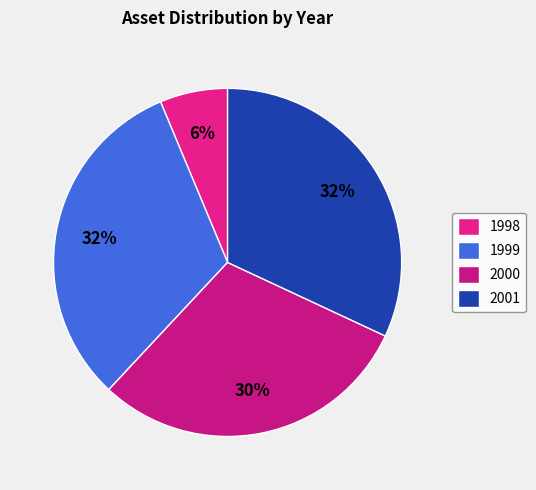

What portion of the pie excludes 2000?

70.0%